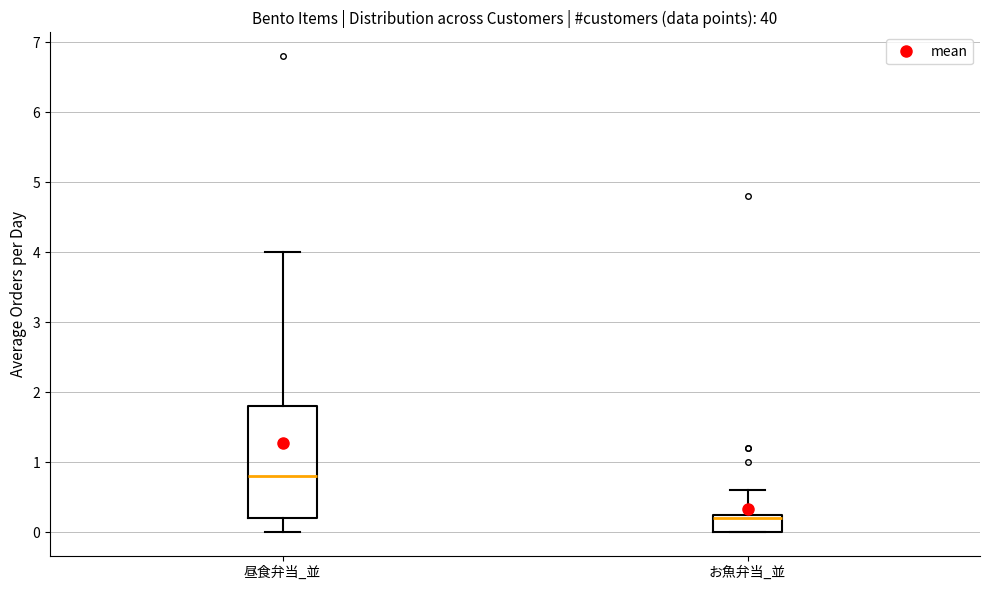

Reading left to right, read every box against the y-axis: the position of its median line, the range the box covers, and the ends of its whiskers. The values are not printed on the chart, so give them approximately, as read against the axis.

昼食弁当_並: median 0.8, box 0.2 to 1.8, whiskers 0.0 to 4.0
お魚弁当_並: median 0.2, box 0.0 to 0.3, whiskers 0.0 to 0.6